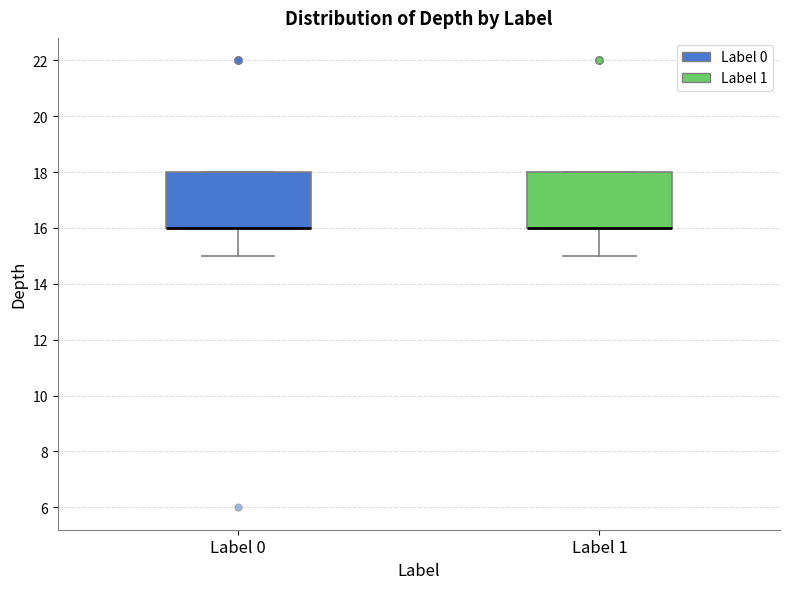

Where is the upper edge of the box for Label 0 on the y-axis? The values are not printed on the chart, so give them approximately, as read against the axis.

18